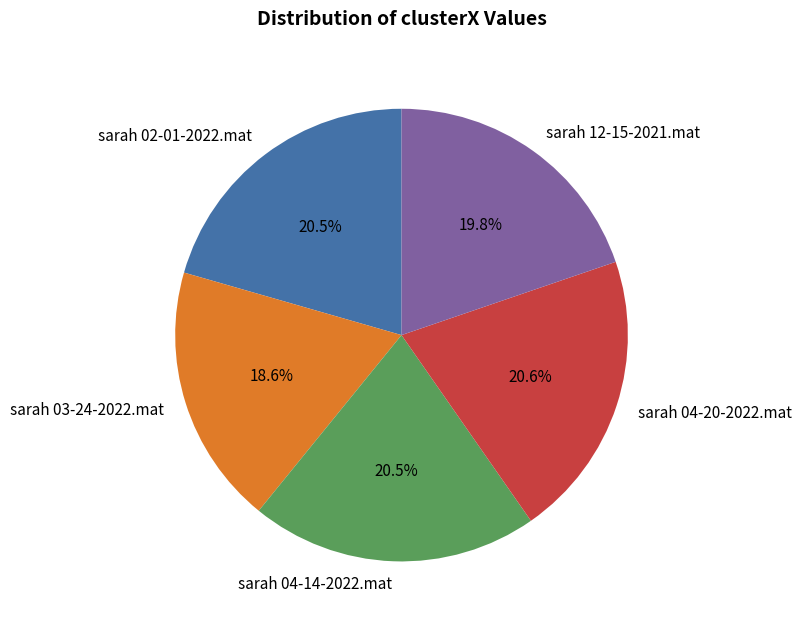

Is it true that sarah 02-01-2022.mat is 11% of the pie?

False